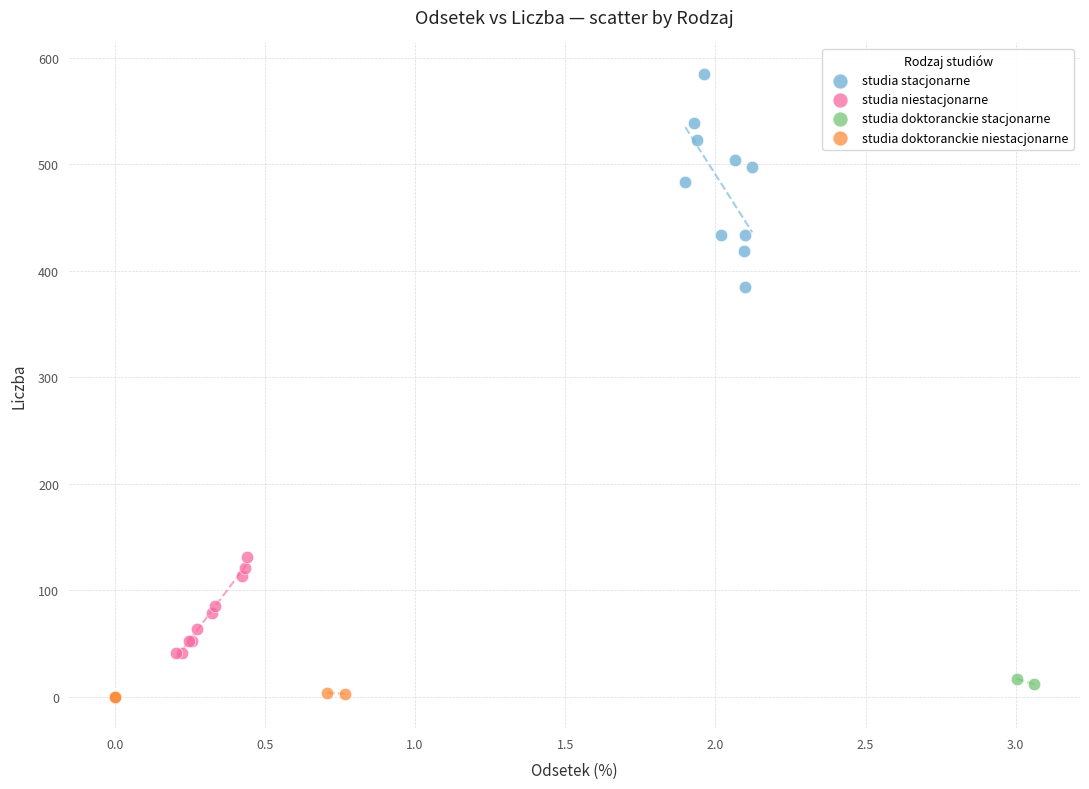

Which series has the widest spread of Y values?

studia stacjonarne